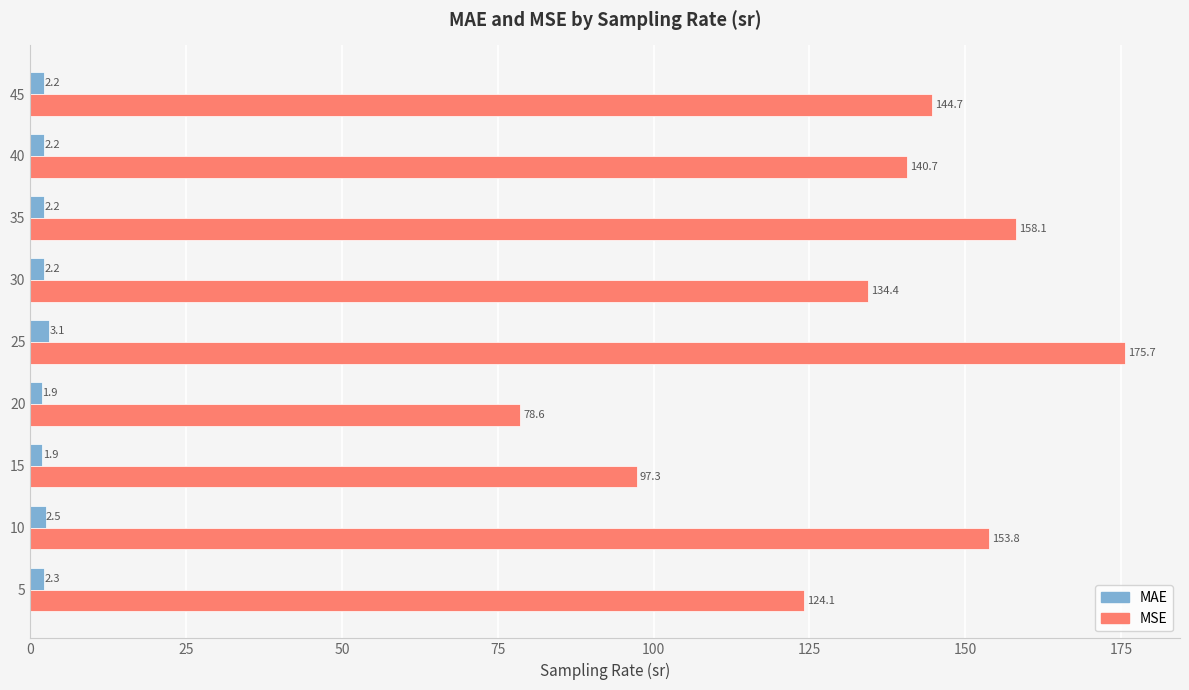

Is it true that MSE equals 81.3 at 30?

False